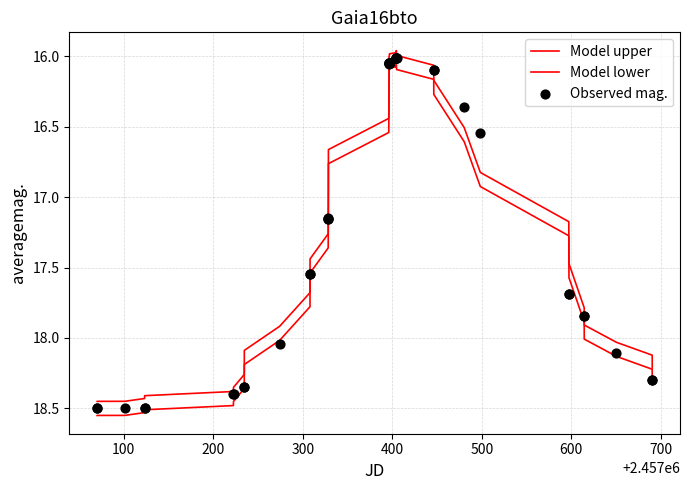

At how many categories does at least one series exceed 16?

39